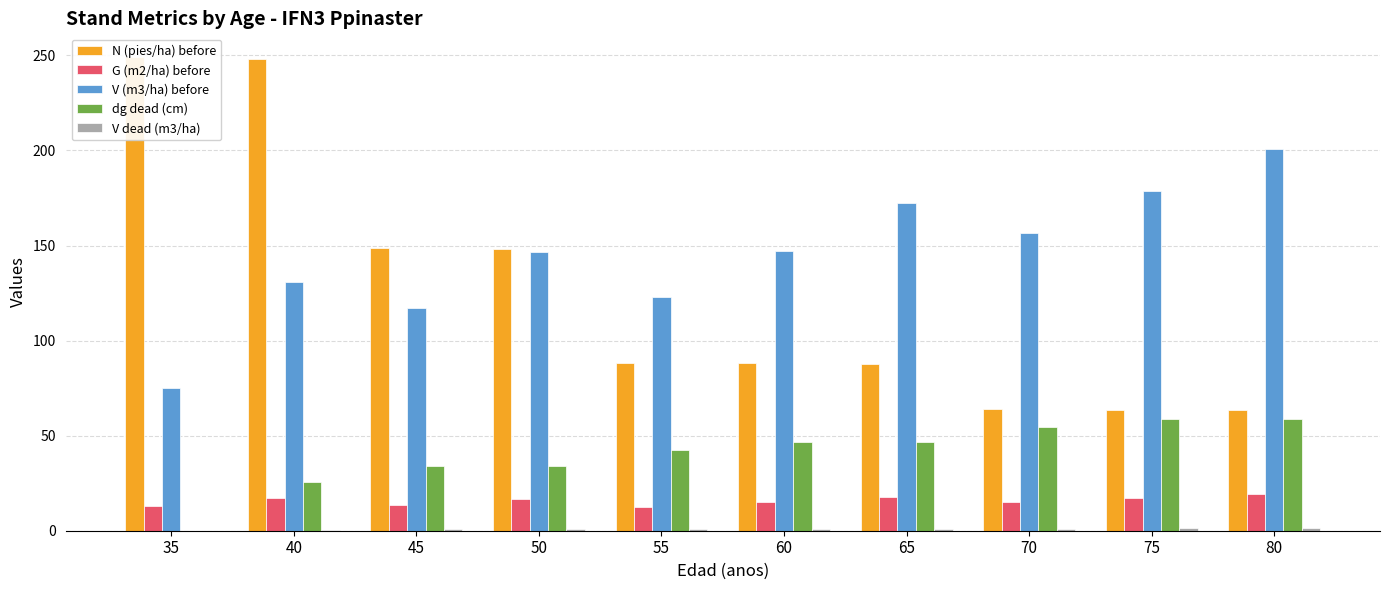

Which series has the widest spread of values?

N (pies/ha) before